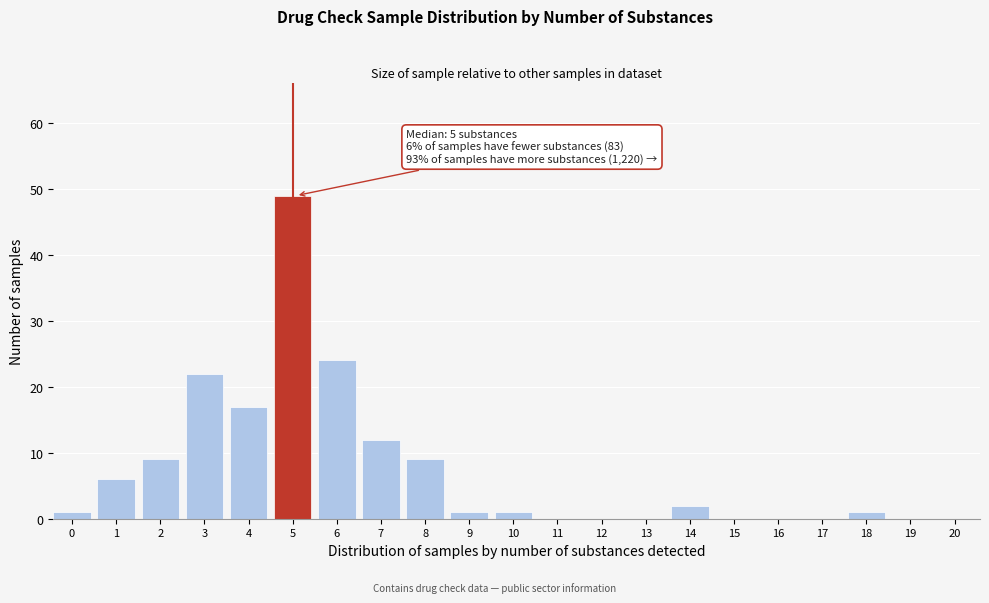

Reading left to right, extract all data points from this chart.

0=1	1=6	2=9	3=22	4=17	5=49	6=24	7=12	8=9	9=1	10=1	11=0	12=0	13=0	14=2	15=0	16=0	17=0	18=1	19=0	20=0